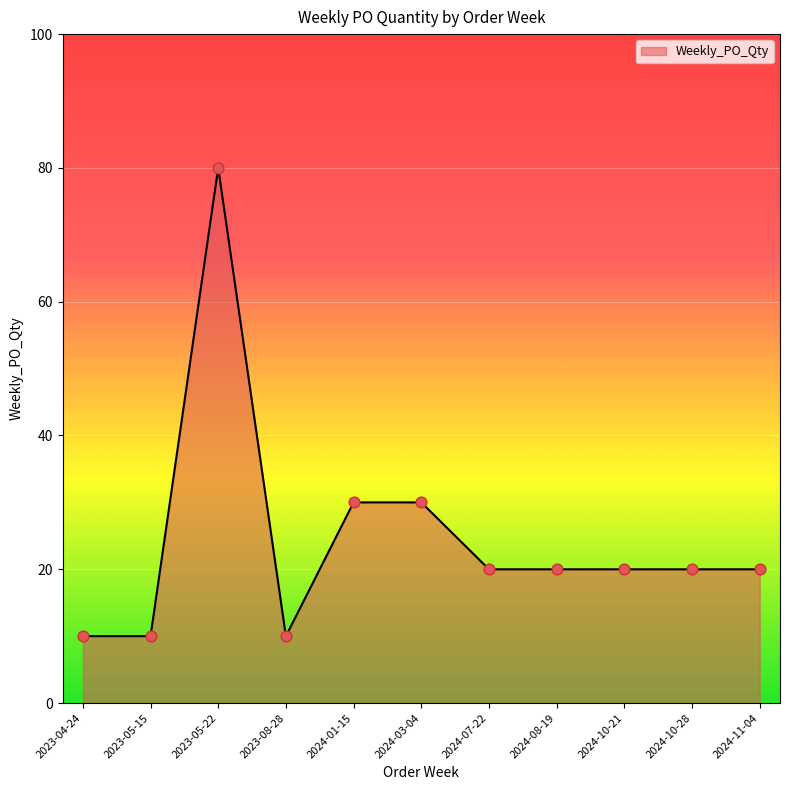

Approximately how many times larger is the value at 2024-11-04 compared to 2023-05-15?

2.0